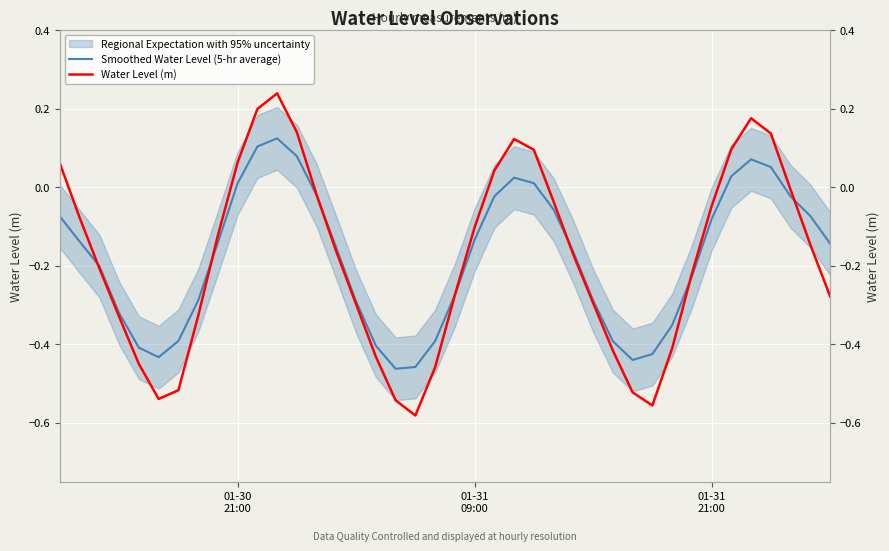

What is the difference between the highest and lowest values at 01-30
21:00?

0.1